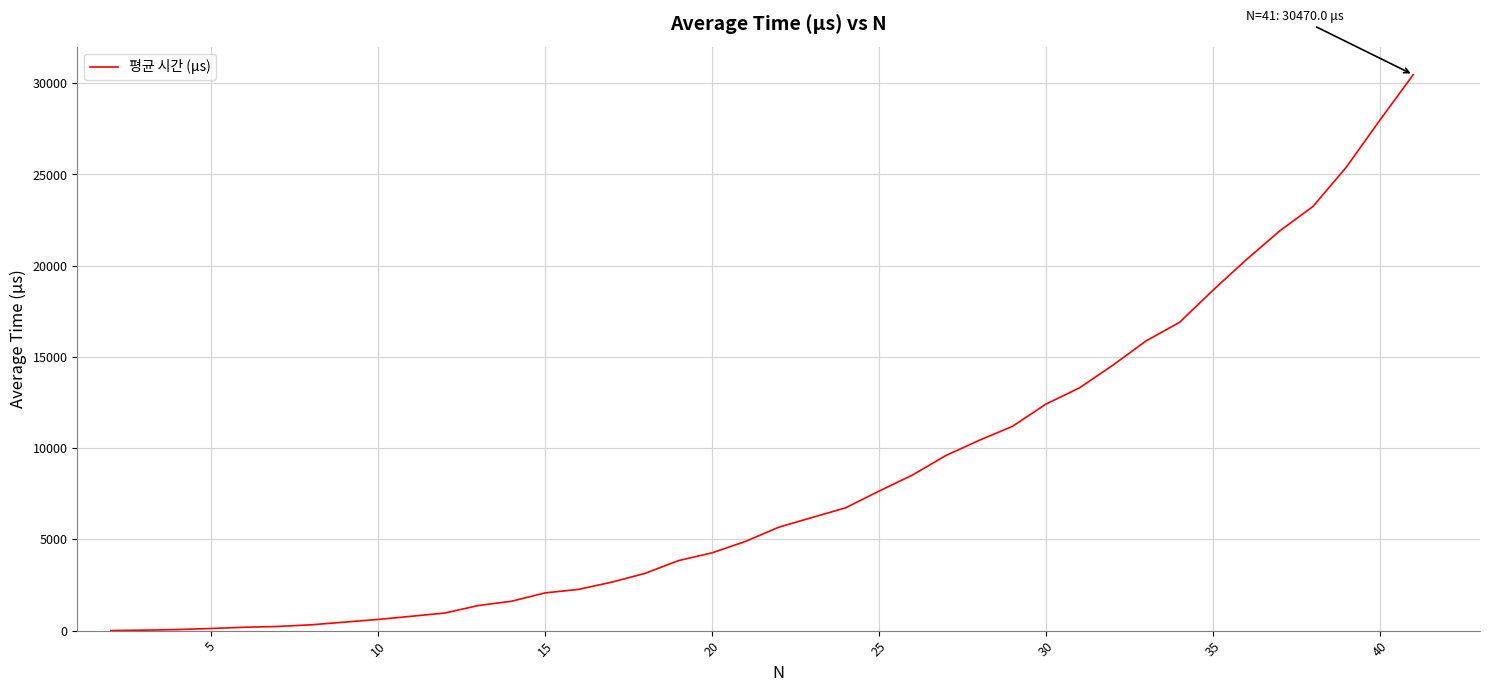

What is the difference between the maximum and minimum values?

30466.1